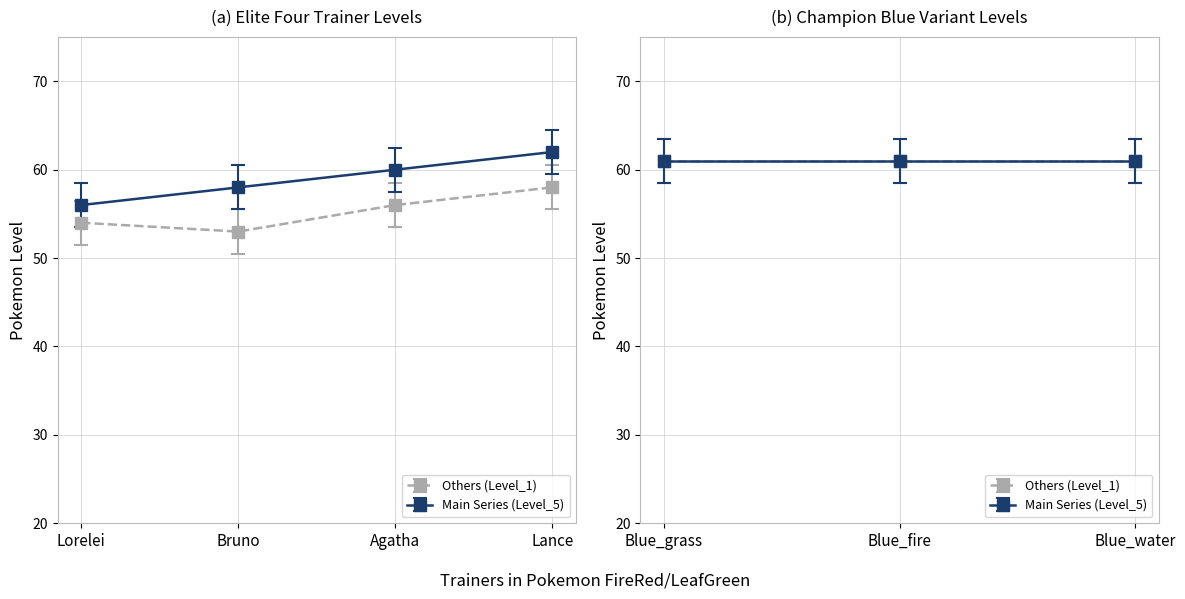

What is the label of the 1st point from the right?

Lance